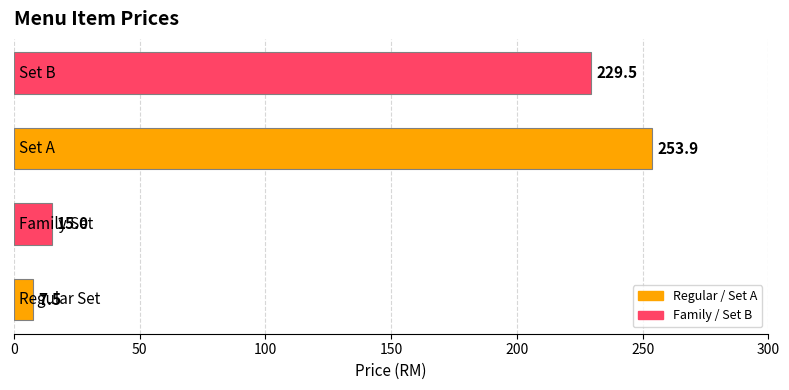

What is the maximum value shown in the chart?

253.9